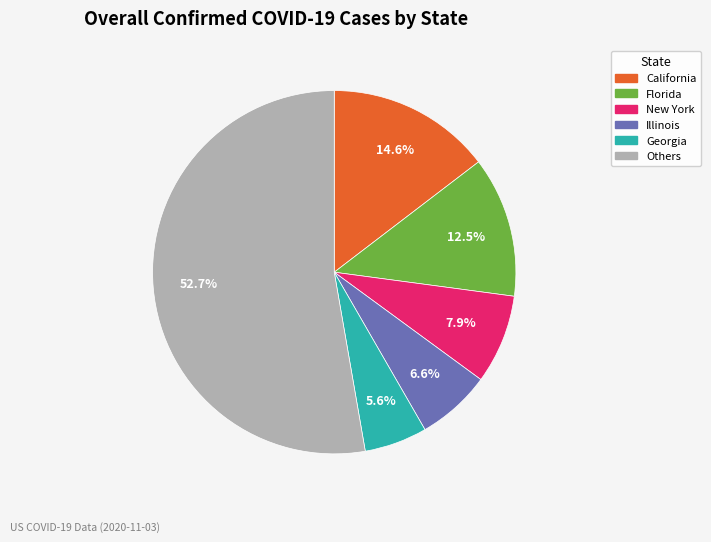

How many slices are in this pie chart?

6